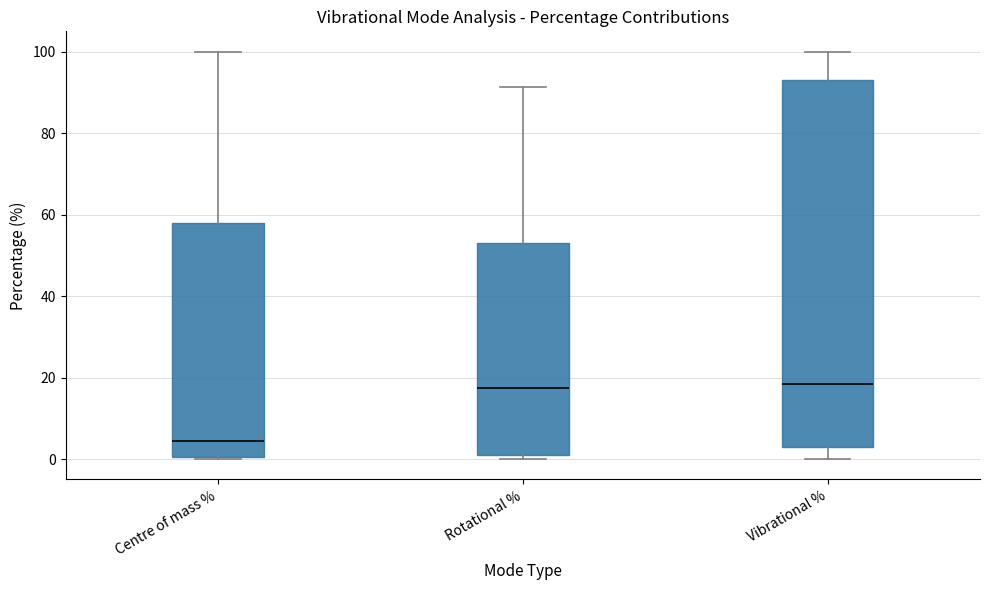

Where does the upper whisker of the box for Centre of mass % end on the y-axis? The values are not printed on the chart, so give them approximately, as read against the axis.

100